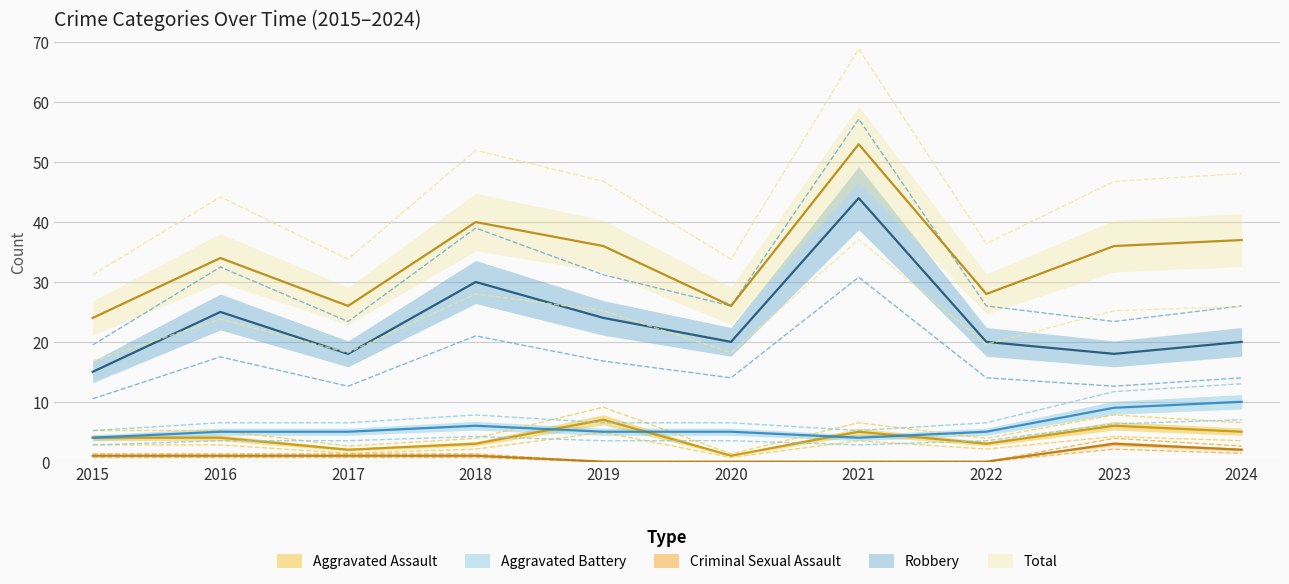

What are all the series names shown in the legend?

Aggravated Assault, Aggravated Battery, Criminal Sexual Assault, Robbery, Total